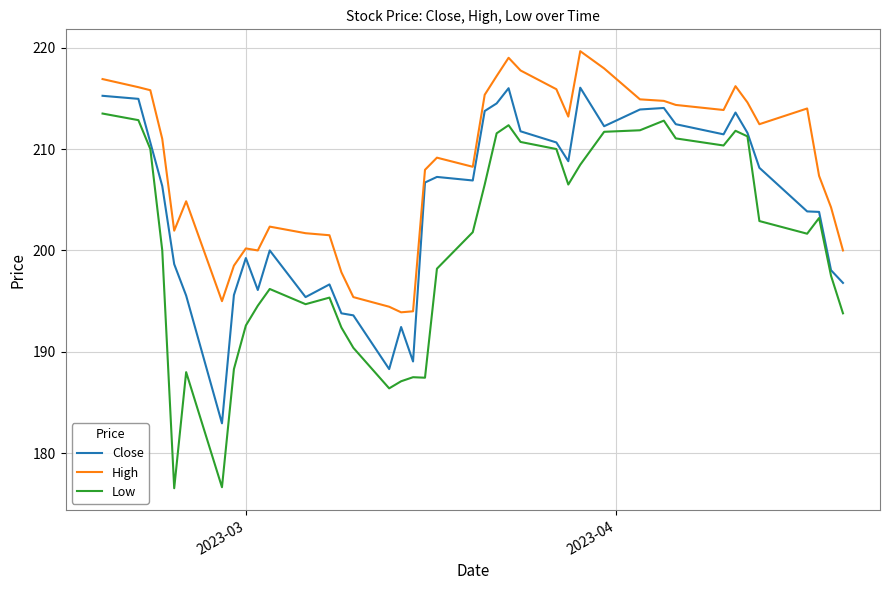

Rank the series by their maximum value, from highest to lowest.

High, Close, Low